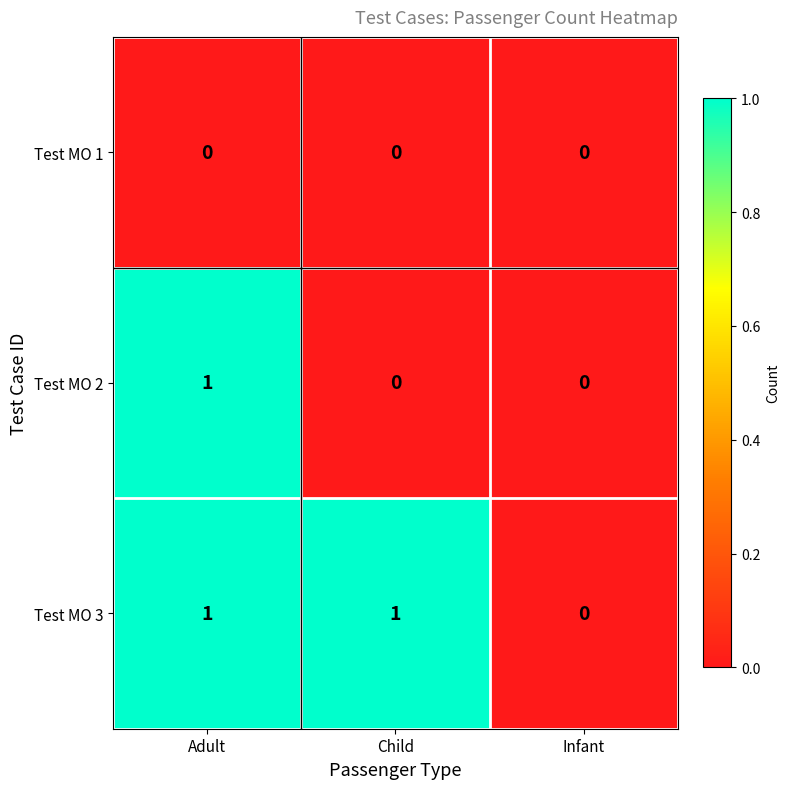

Which series changed the most between Adult and Child?

Test MO 2